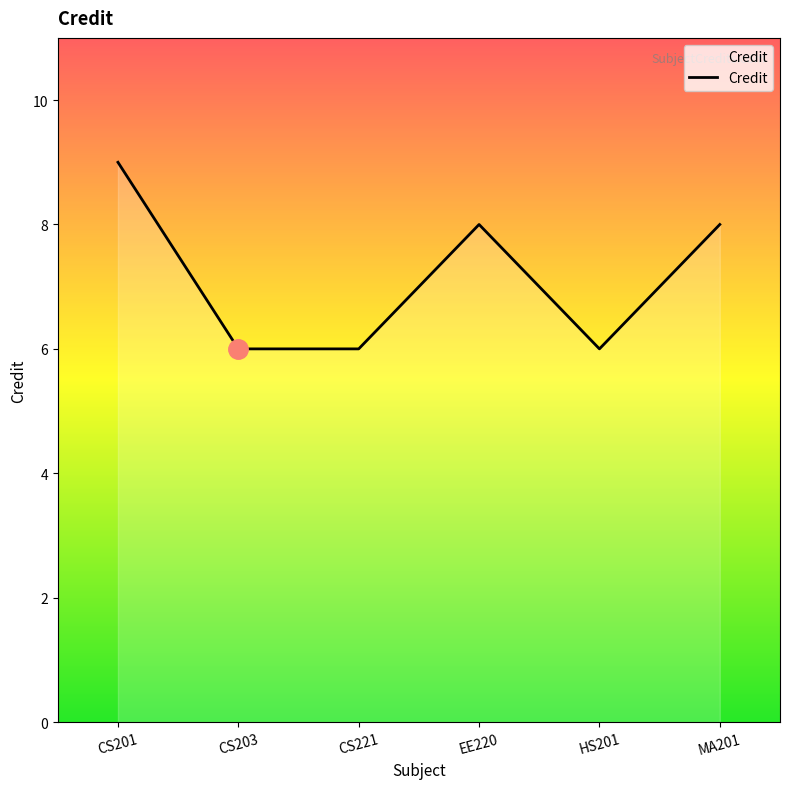

How many values are between 6 and 8?

5